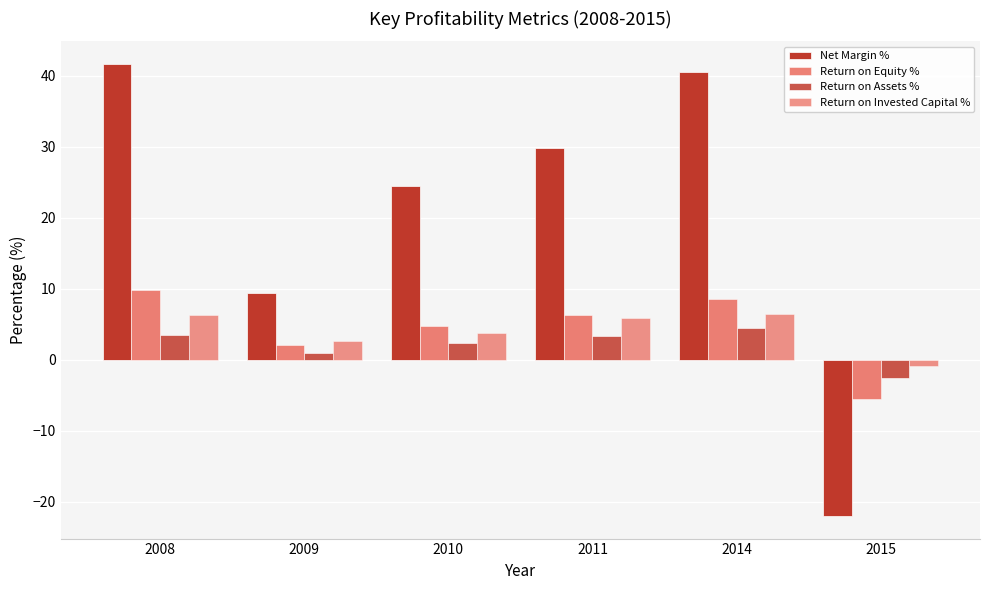

How many categories are shown in the chart?

6